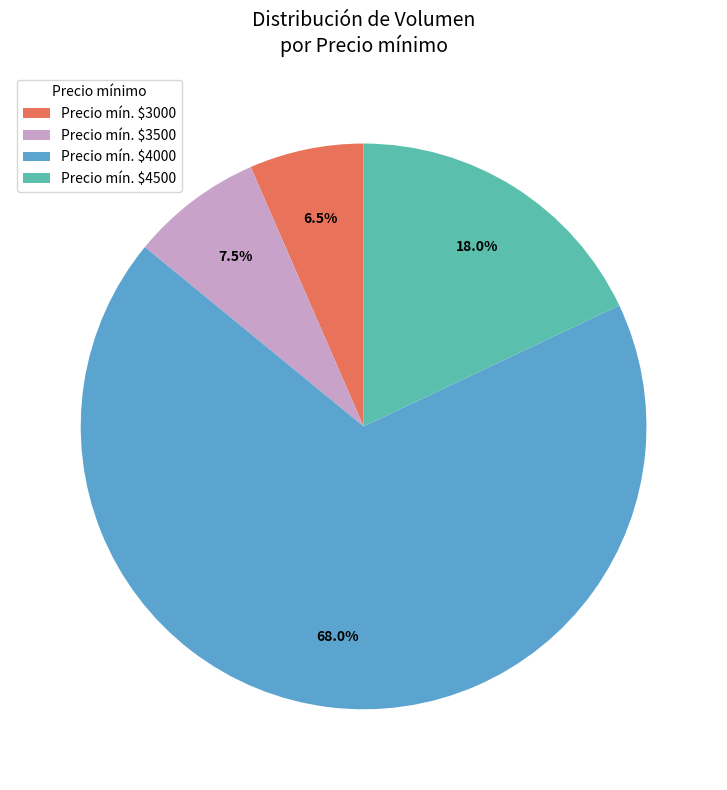

Which category has the smallest portion of the pie?

Precio mín. $3000